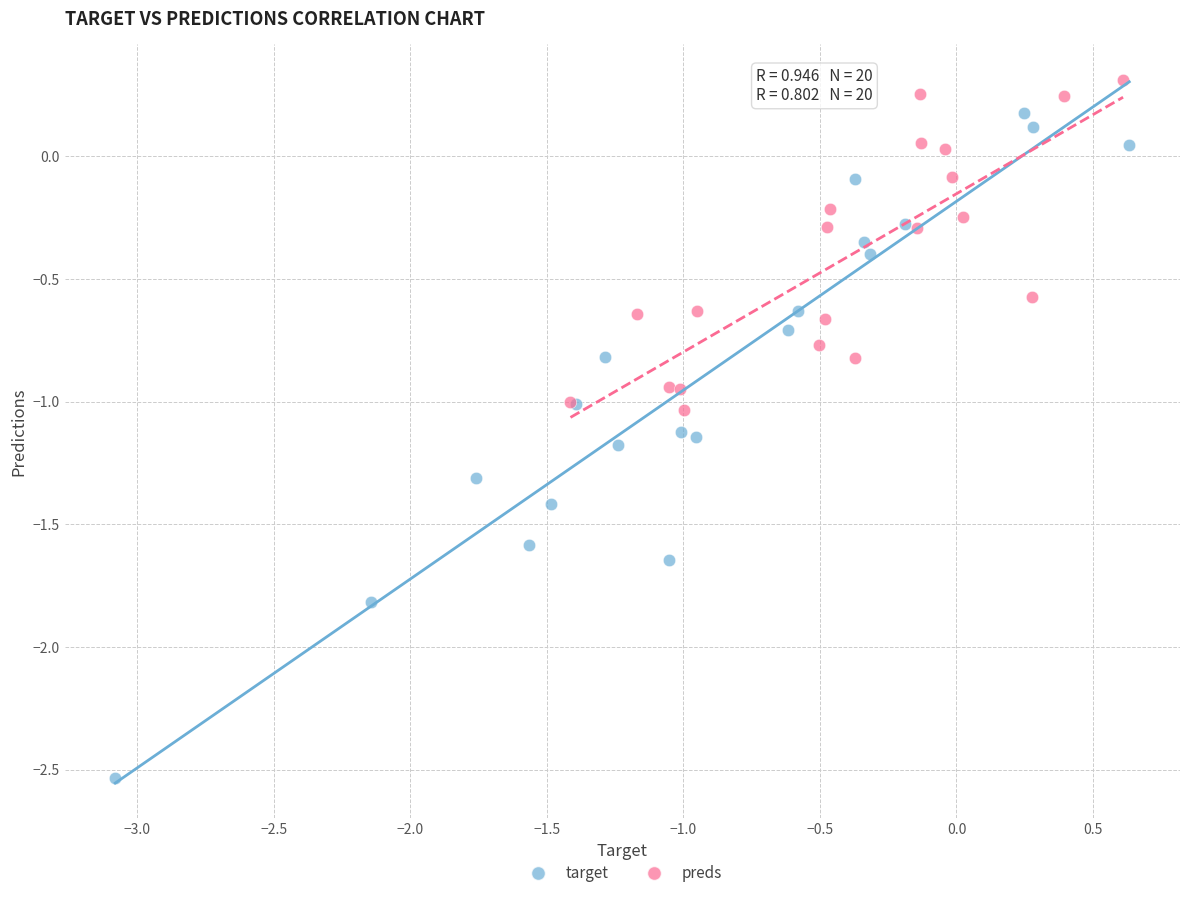

Which series reaches the maximum Y coordinate?

preds